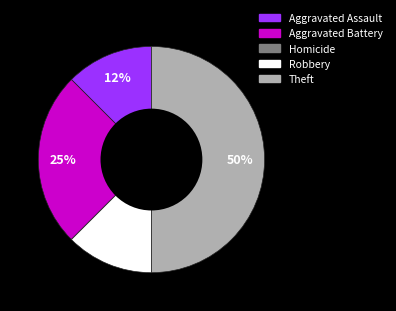

Is Aggravated Assault the majority of the pie?

No